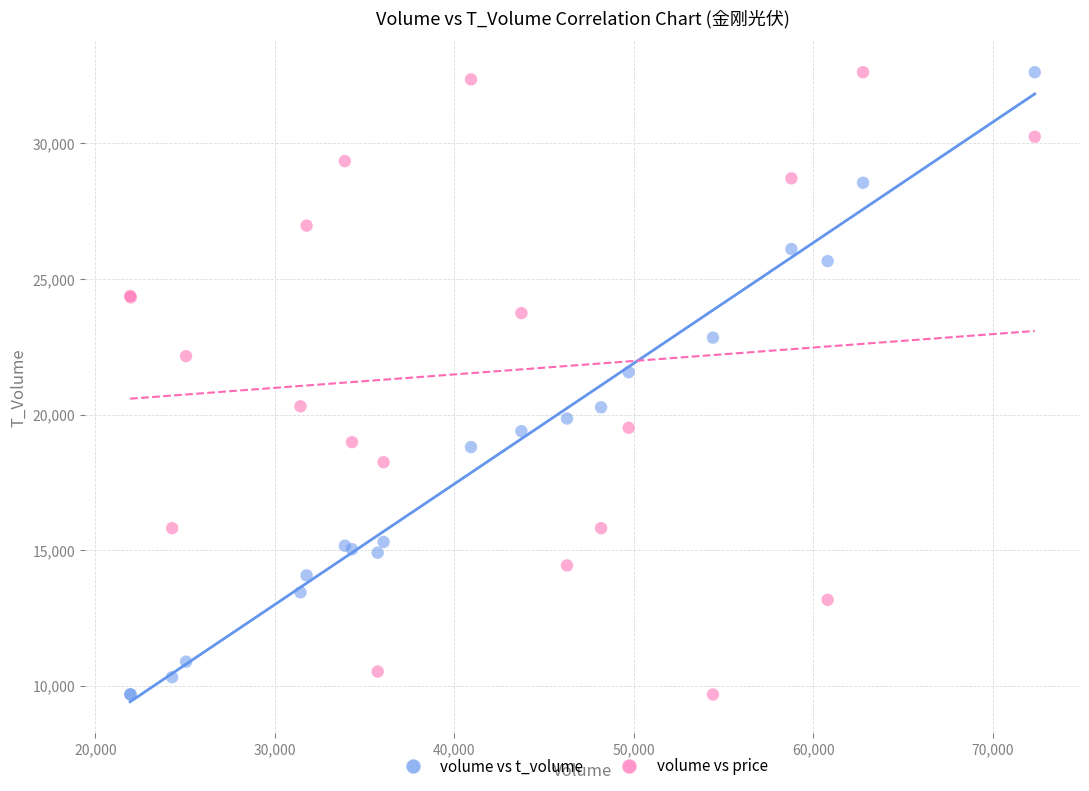

Across all series, what Y value is closest to 21150?

21562.0